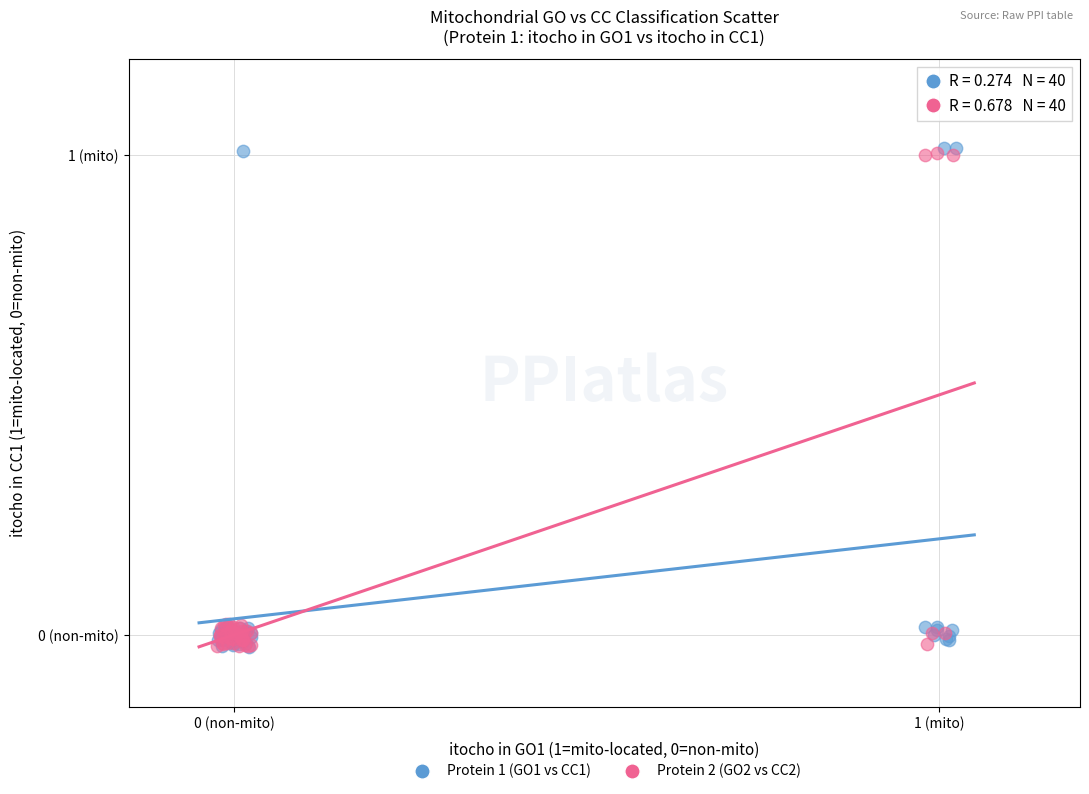

What are all the series names shown in the legend?

Protein 1 (GO1 vs CC1), Protein 2 (GO2 vs CC2)